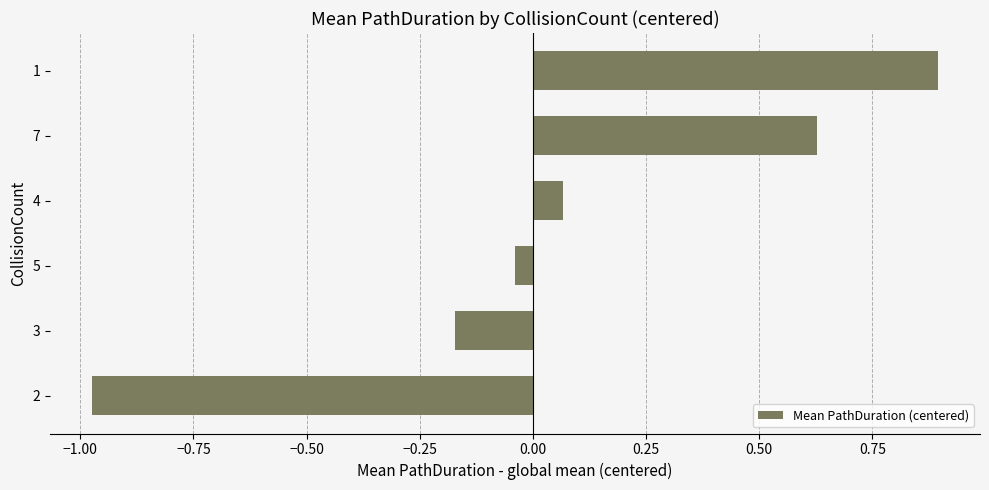

Rank the categories by value from highest to lowest.

1, 7, 4, 5, 3, 2